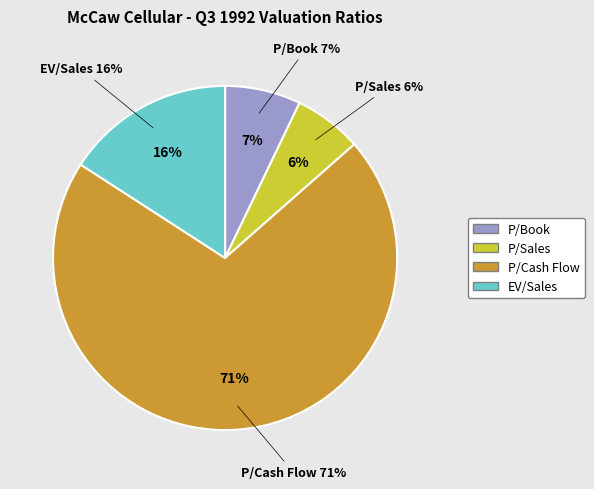

To the nearest percent, what is the combined percentage of EV/Sales and P/Book?

23%